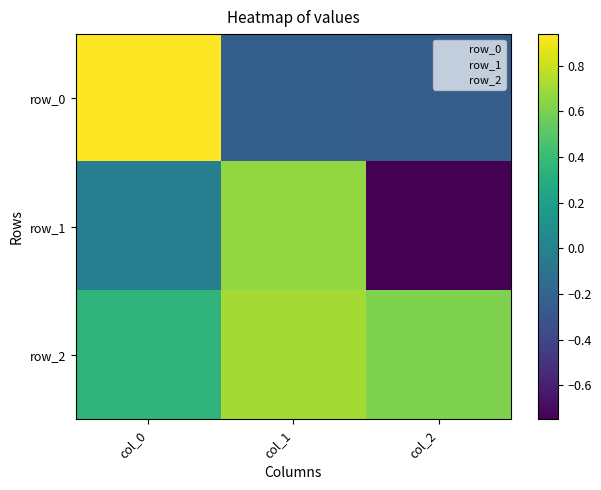

True or false: row_0 has a value of -0.2 at col_1.

True